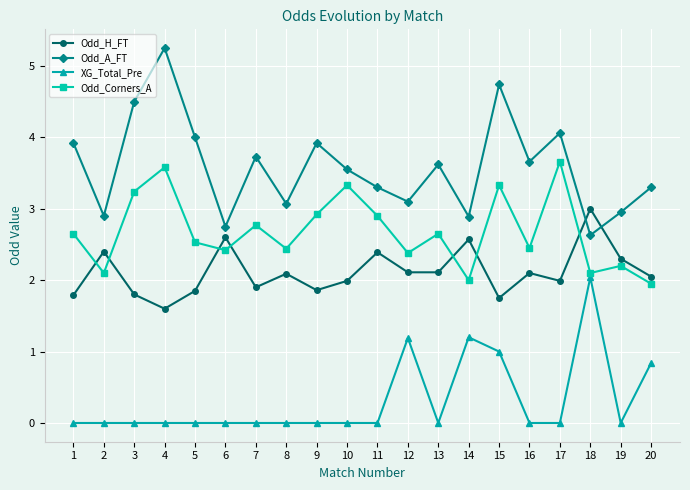

At which category does the chart reach its peak across all series?

4